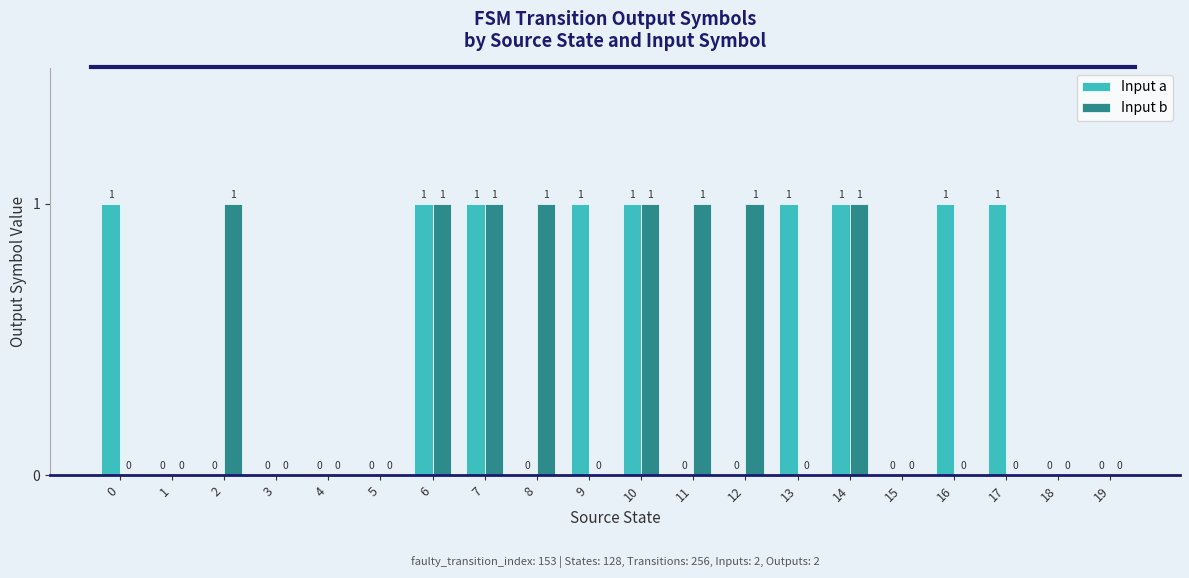

How many Input a values are between 0 and 1?

20